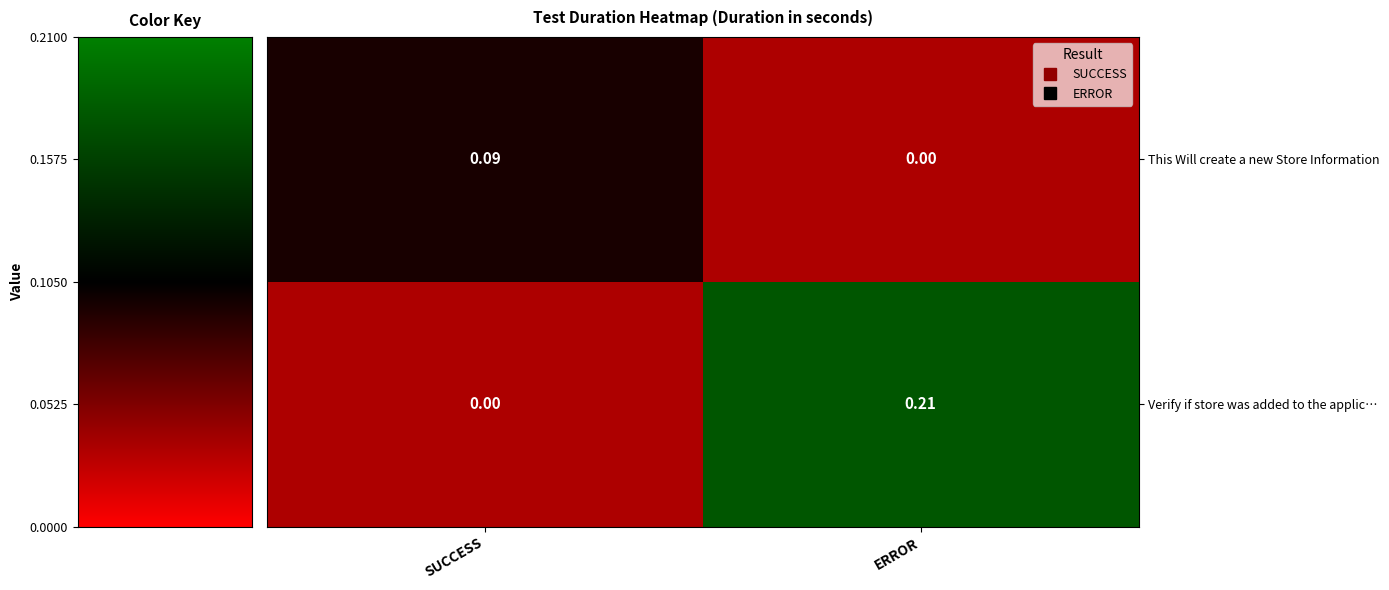

Which series has the largest total across all categories?

Verify if store was added to the applic…